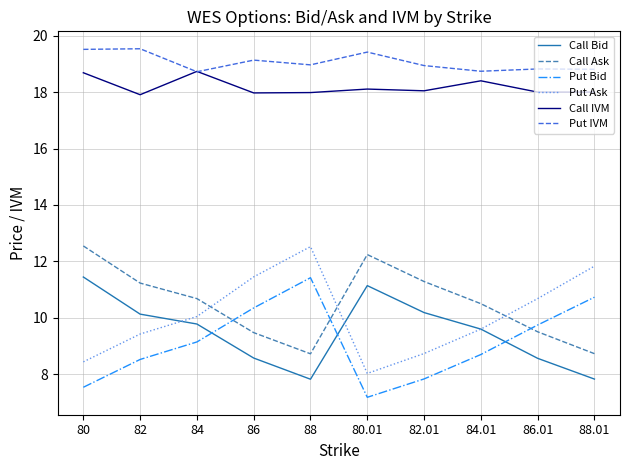

Where does the Put Ask series first go above 10?

84